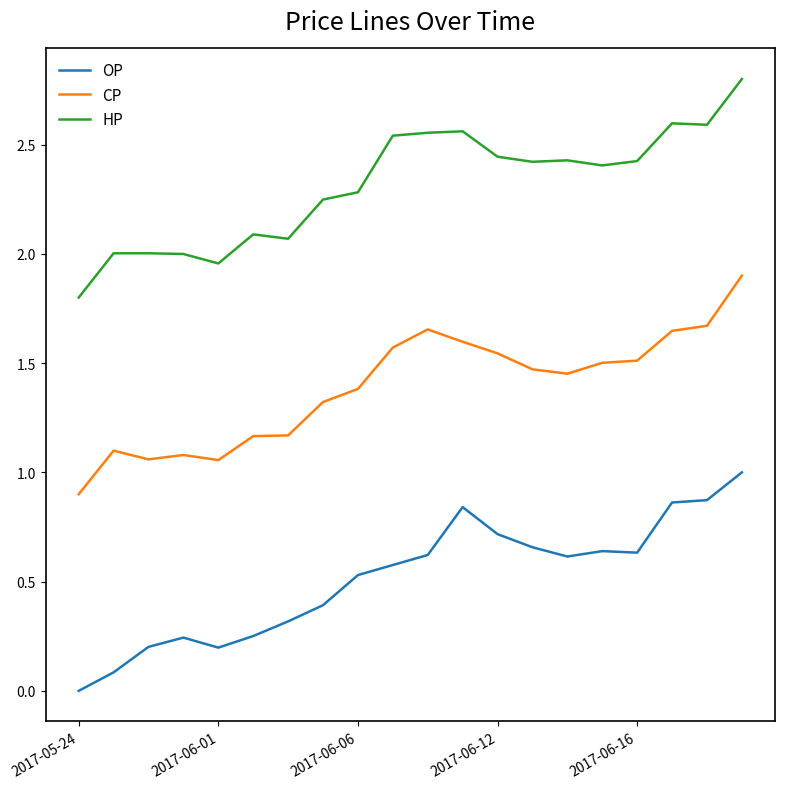

Rank the series by their maximum value, from highest to lowest.

HP, CP, OP